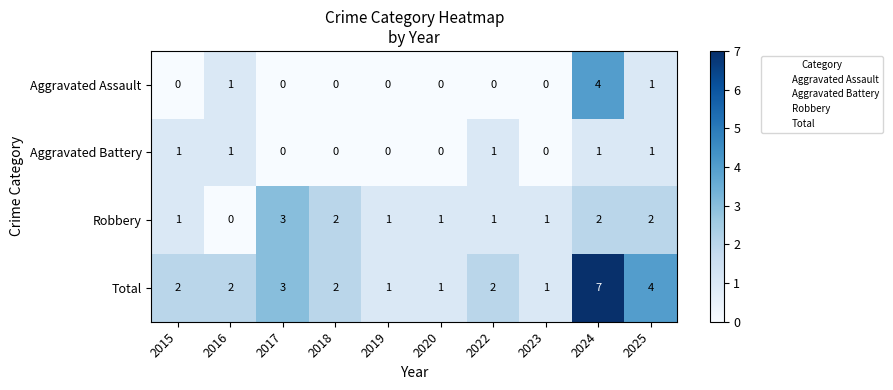

Which series has the largest range (max minus min)?

Total